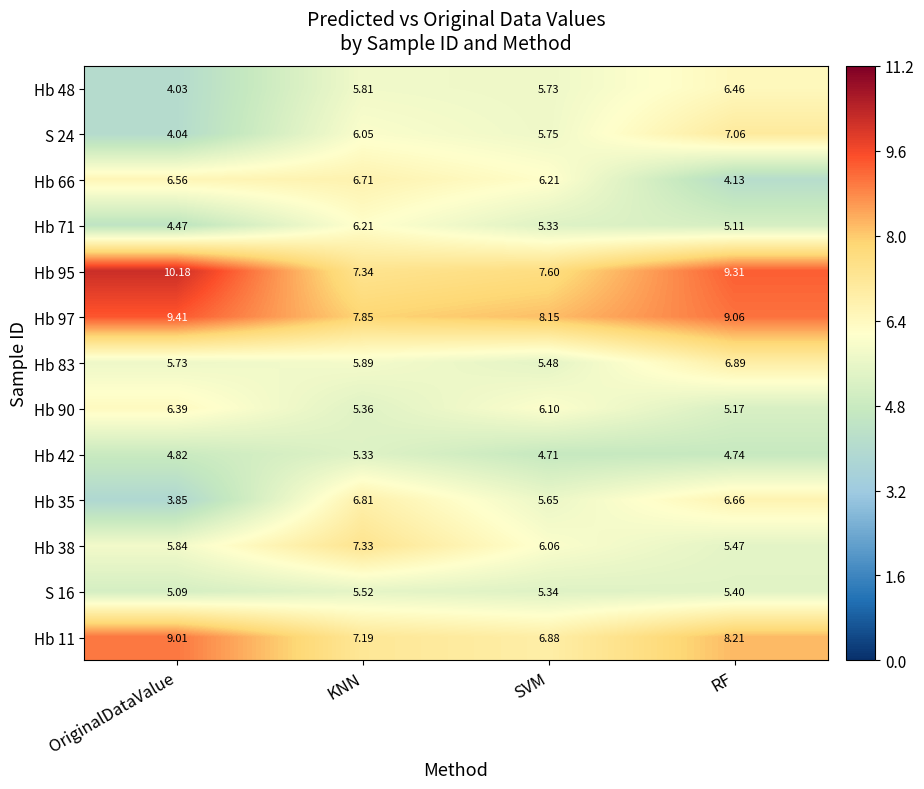

Which category has the lowest value across all series?

OriginalDataValue